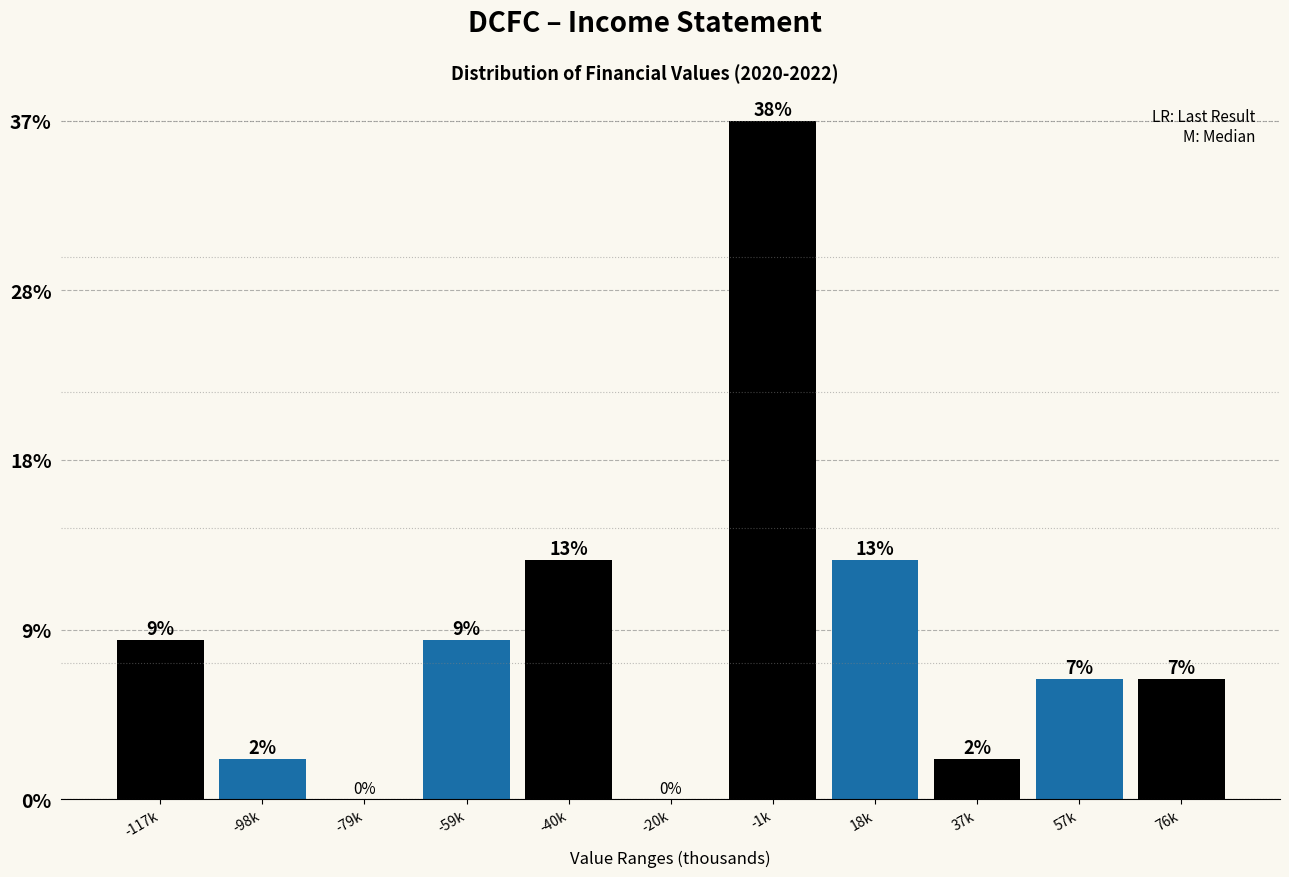

Are the bars horizontal?

No